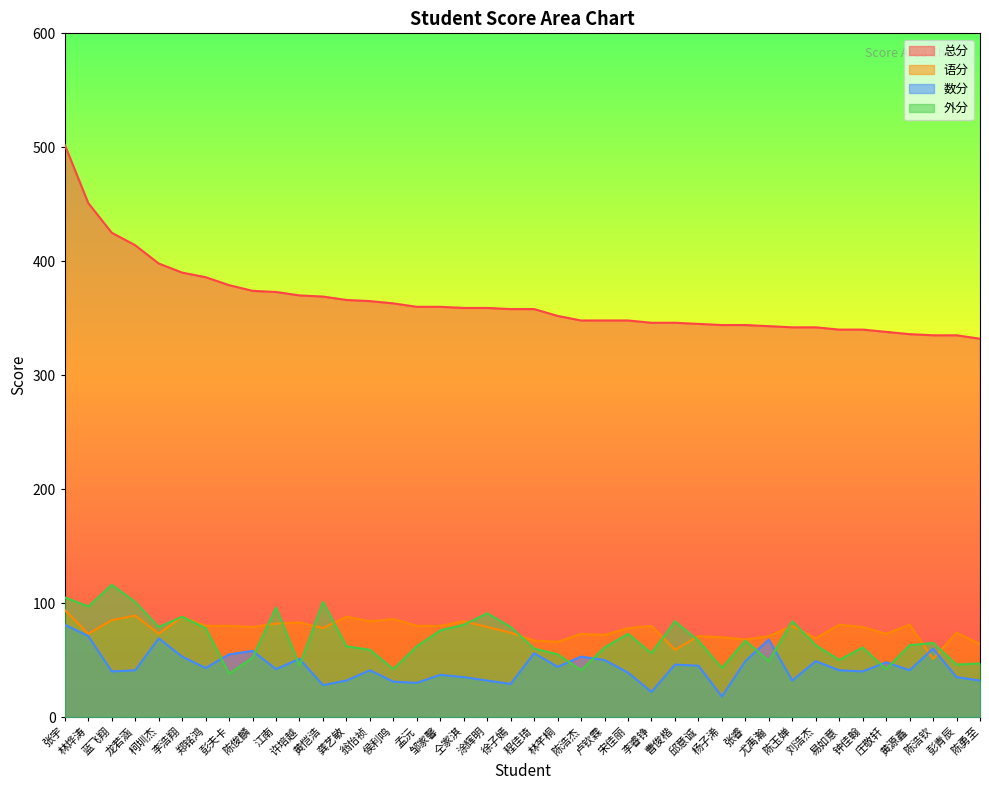

What is the label of the 5th point from the right?

庄敬轩